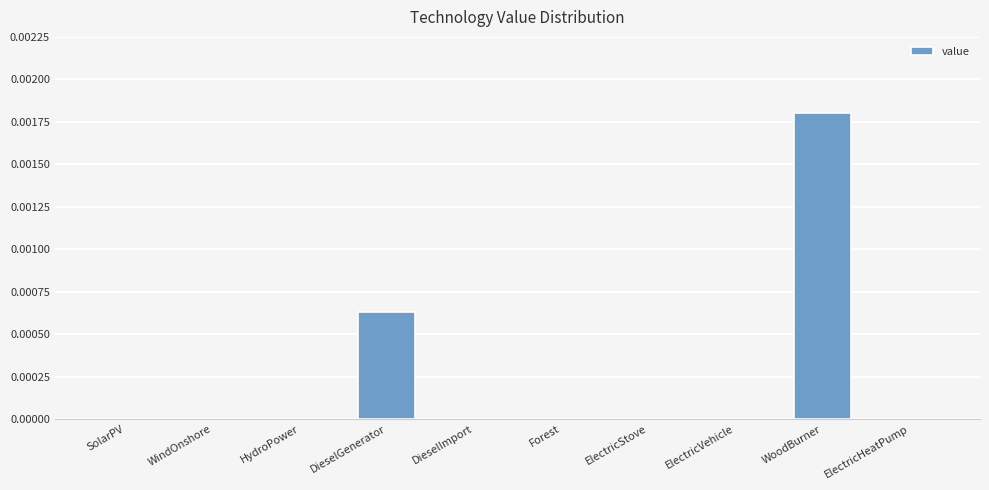

Is it true that the value at WindOnshore is 0.0?

True